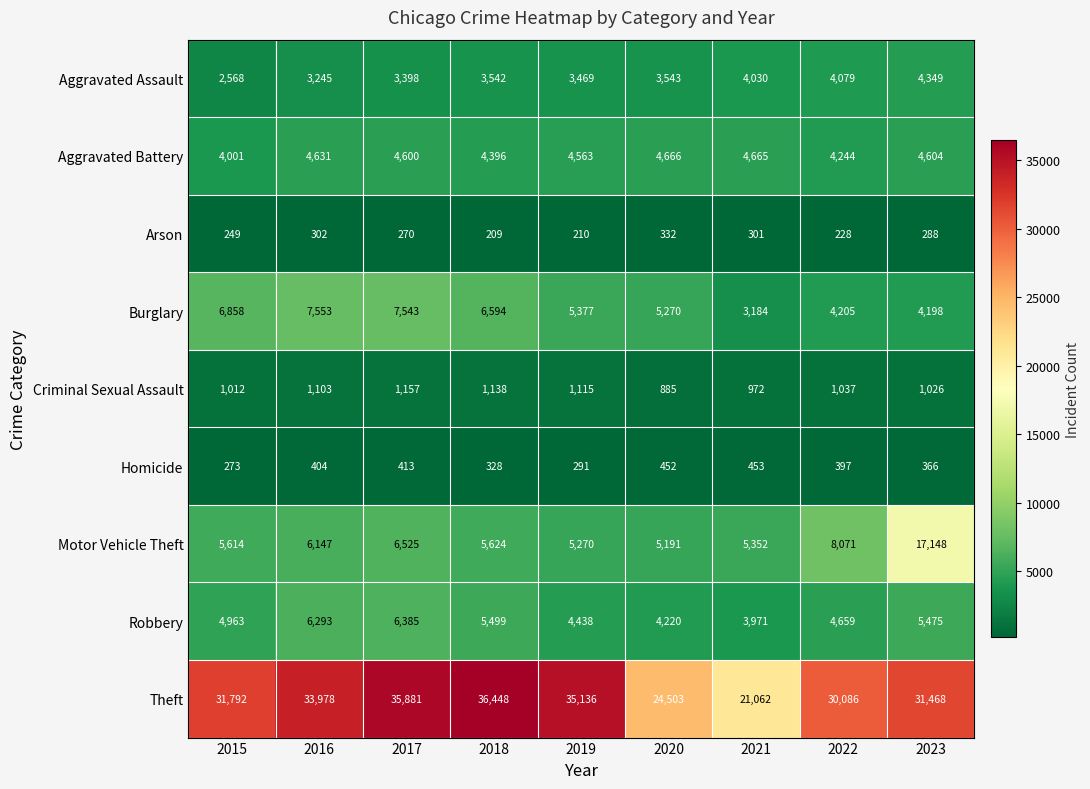

What is the total value across all series at 2020?

49062